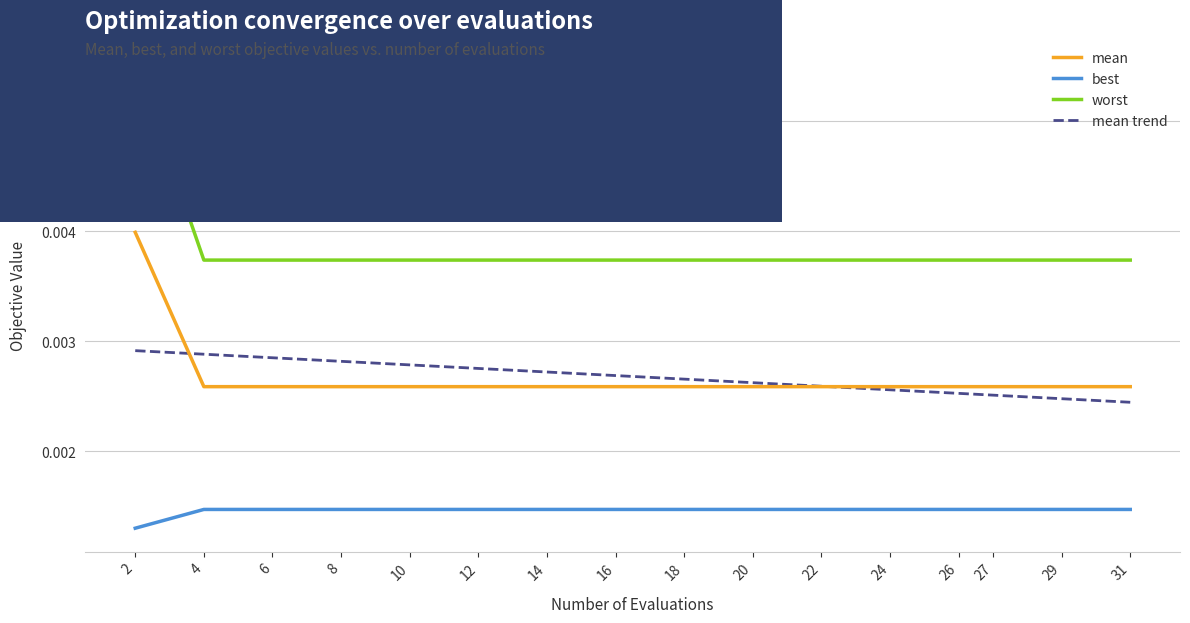

True or false: mean and worst cross at least once.

False